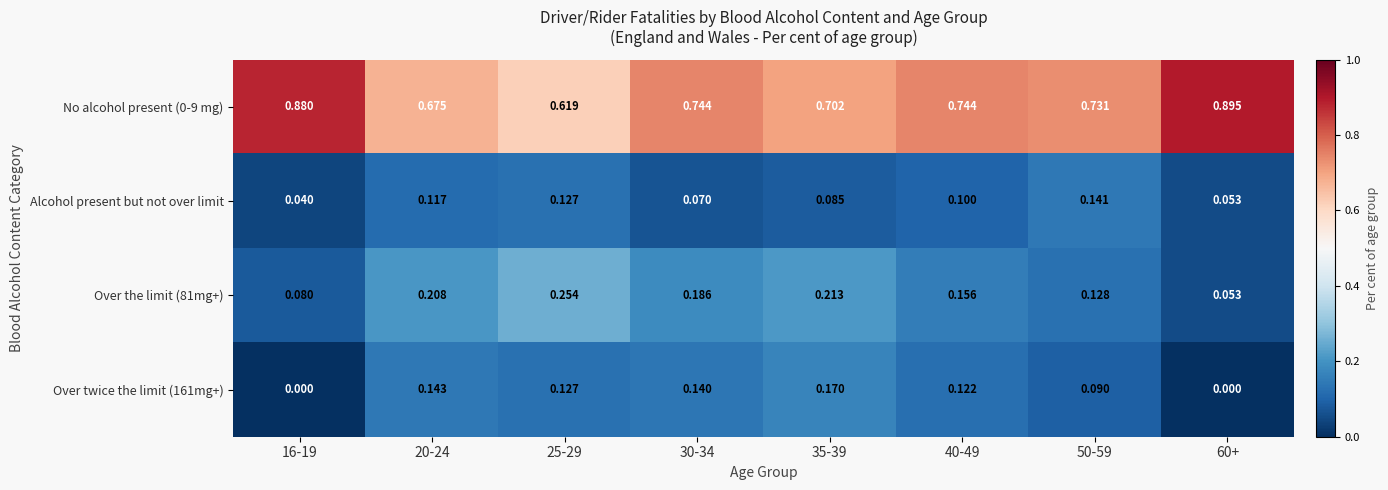

What is the total value across all series at 25-29?

1.1